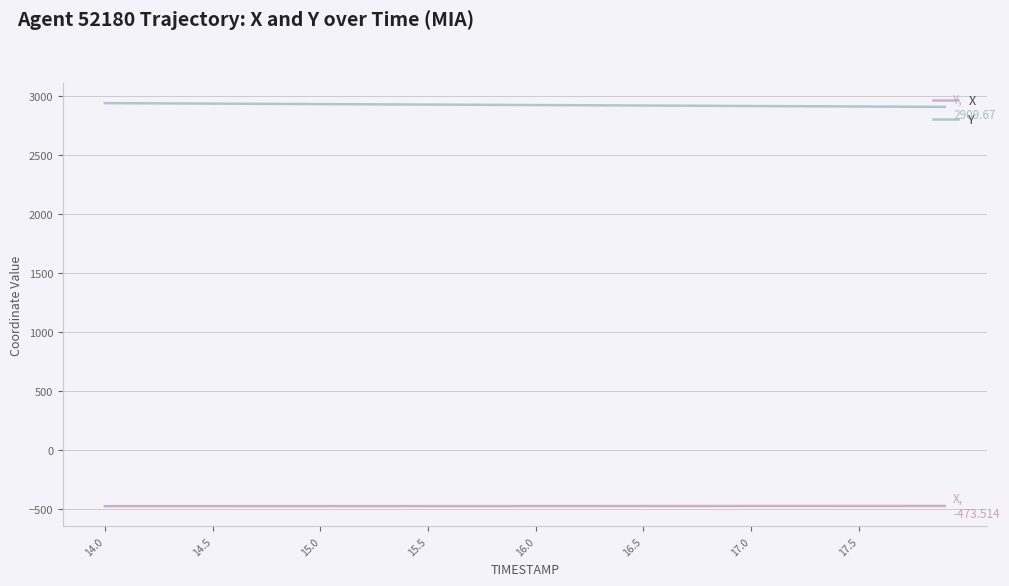

Which series has the largest total across all categories?

Y